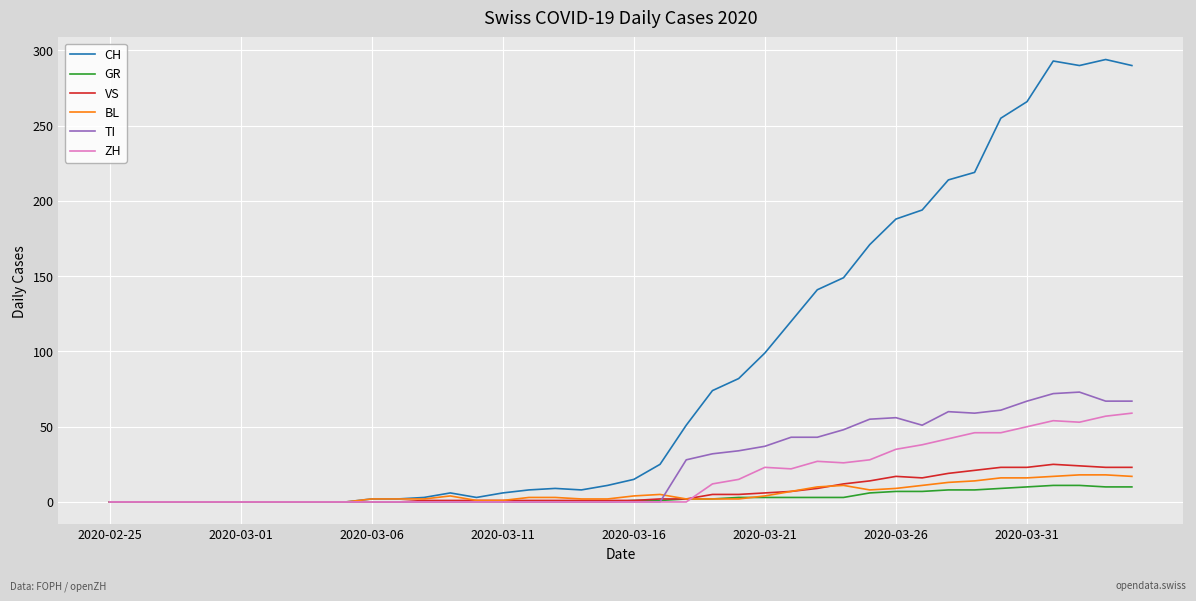

Which series has the largest total across all categories?

CH